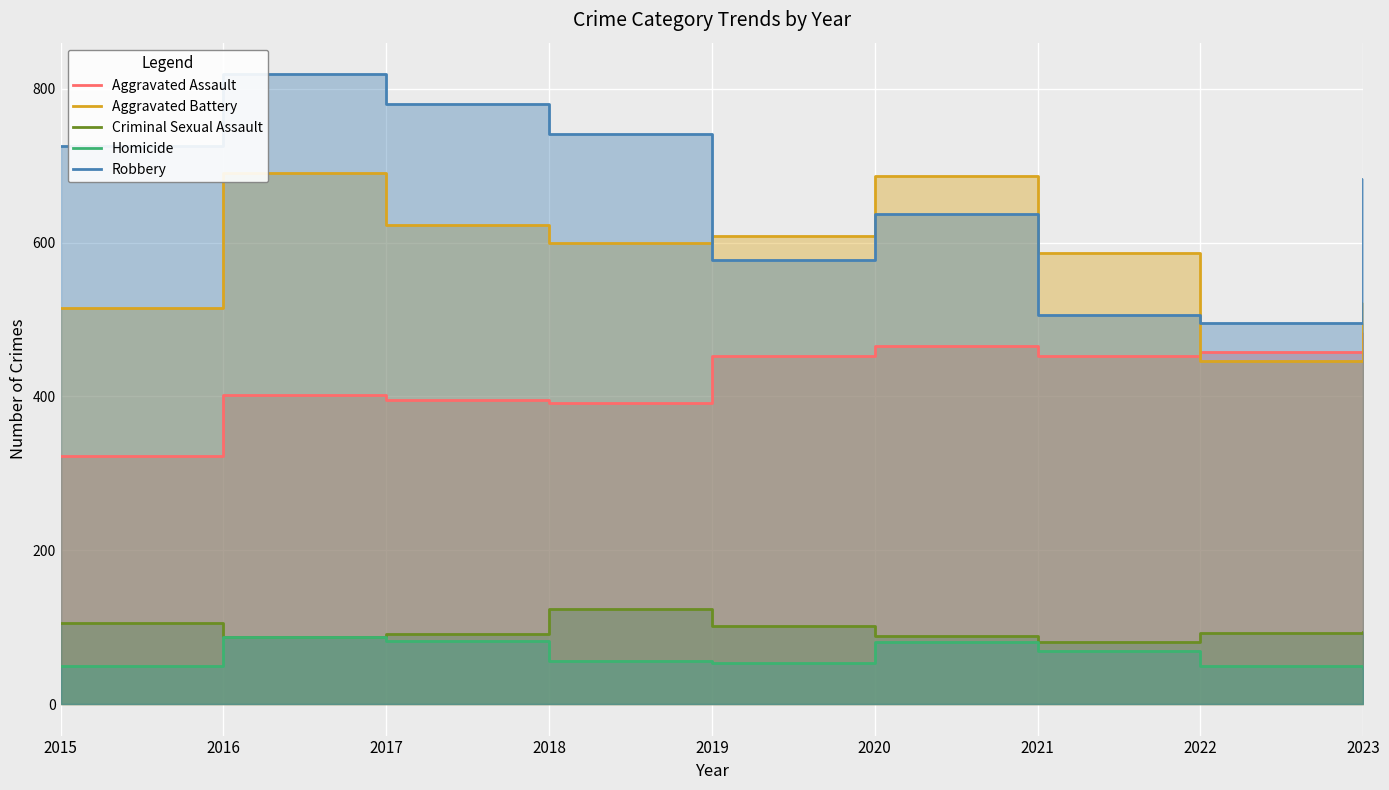

Which category has the highest value in the Aggravated Battery series?

2016